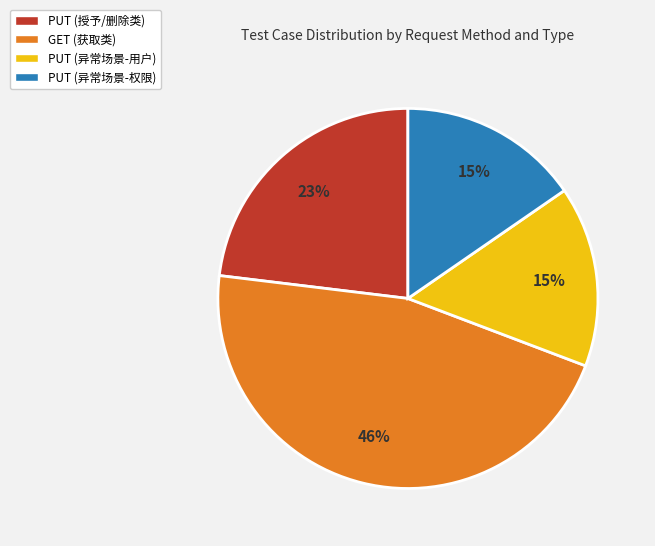

Count the number of slices in the pie.

4